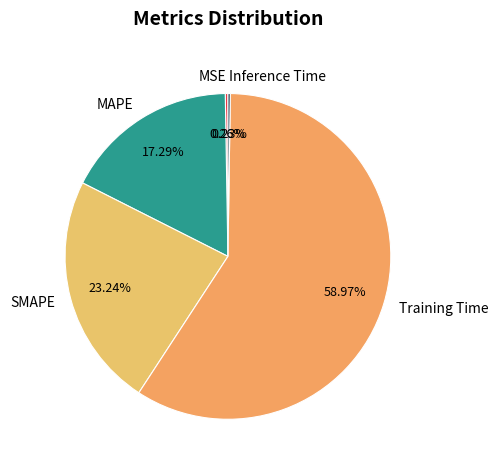

Is there any slice that represents more than half of the pie?

Yes